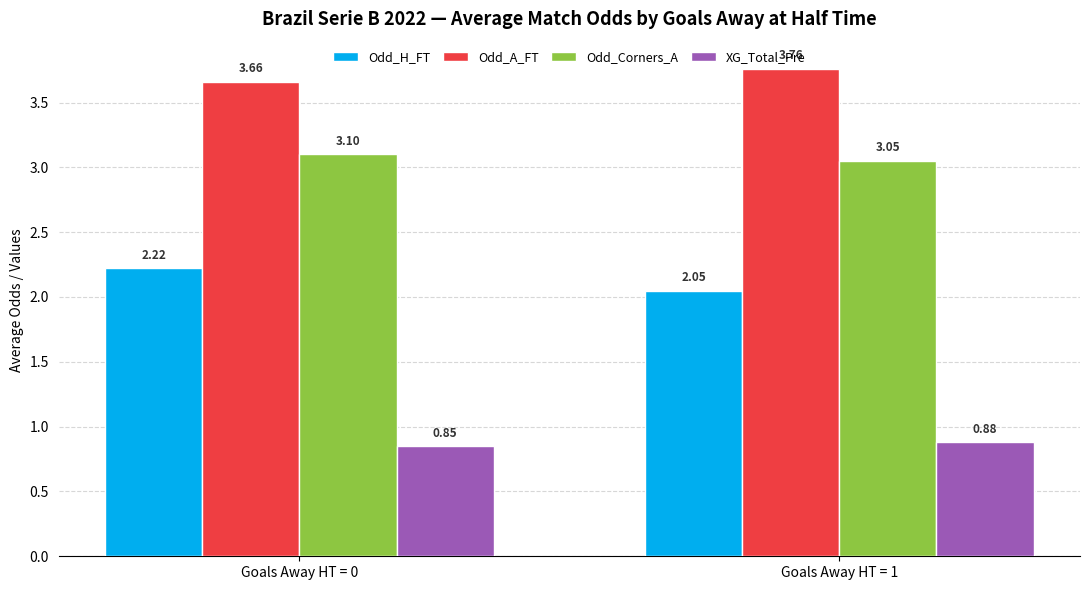

What is the spread (max minus min) of values at Goals Away HT = 1?

2.9